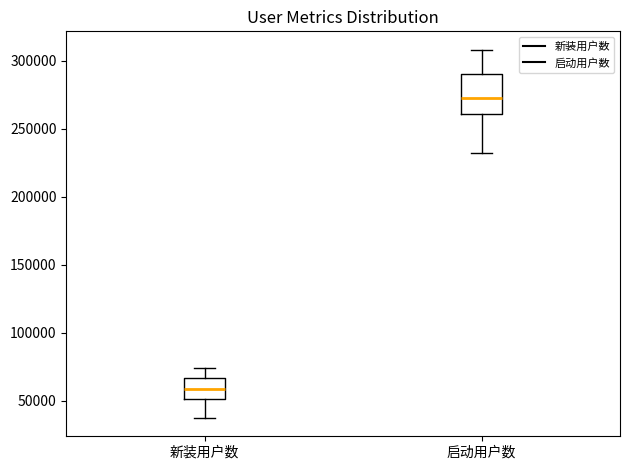

Reading left to right, transcribe this box plot: for each box, give where its median line is, the range the box spans, and where its two whiskers end, as read against the y-axis. The values are not printed on the chart, so give them approximately, as read against the axis.

新装用户数: median 60000, box 50000 to 65000, whiskers 35000 to 75000
启动用户数: median 275000, box 260000 to 290000, whiskers 230000 to 310000